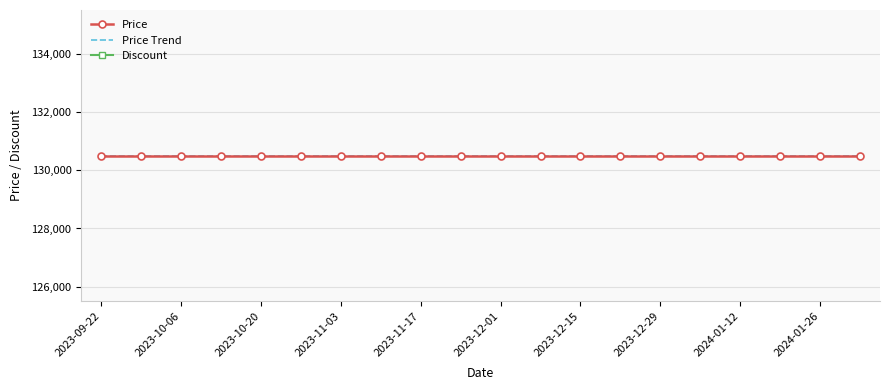

Which label corresponds to the largest value in the chart?

2023-09-22